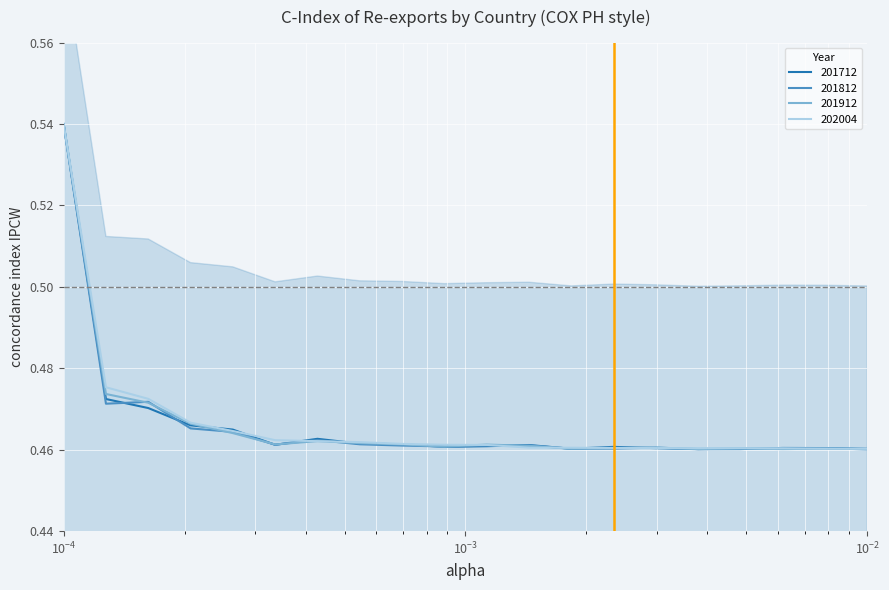

What is the average value of the 201812 series?

0.5